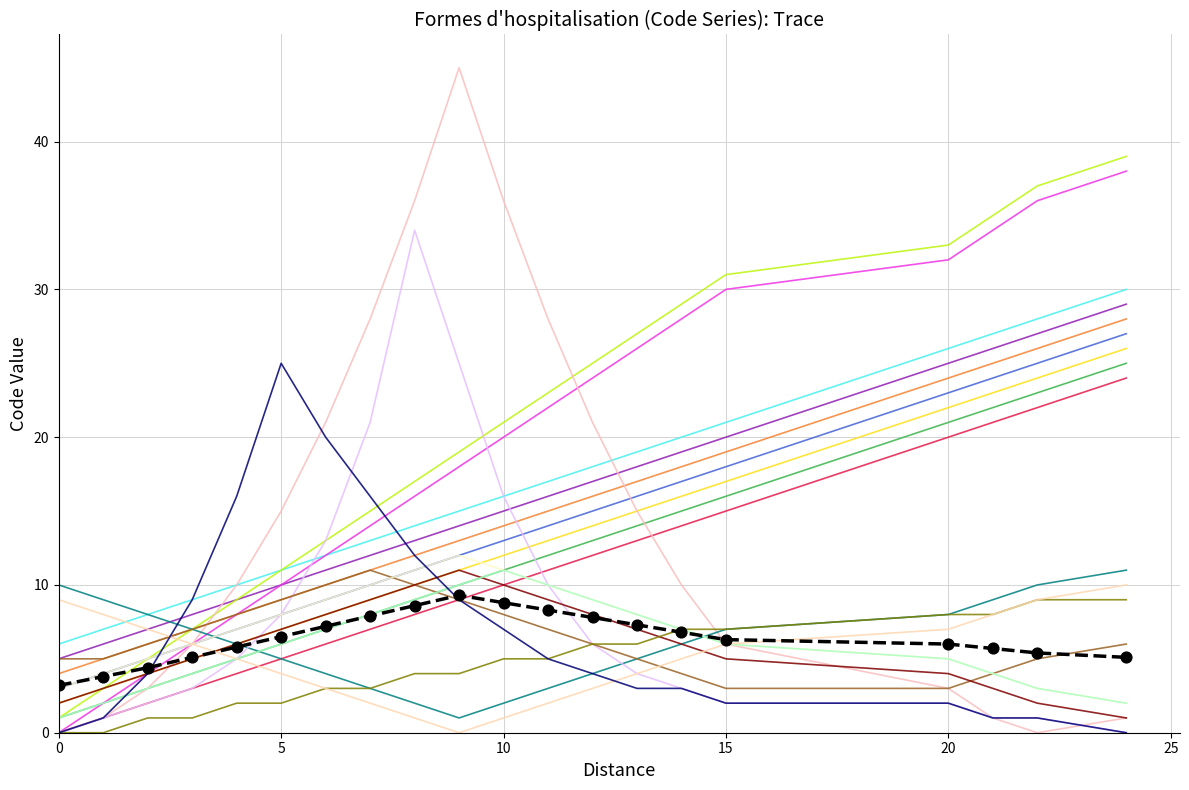

How many lines are shown in the chart?

20